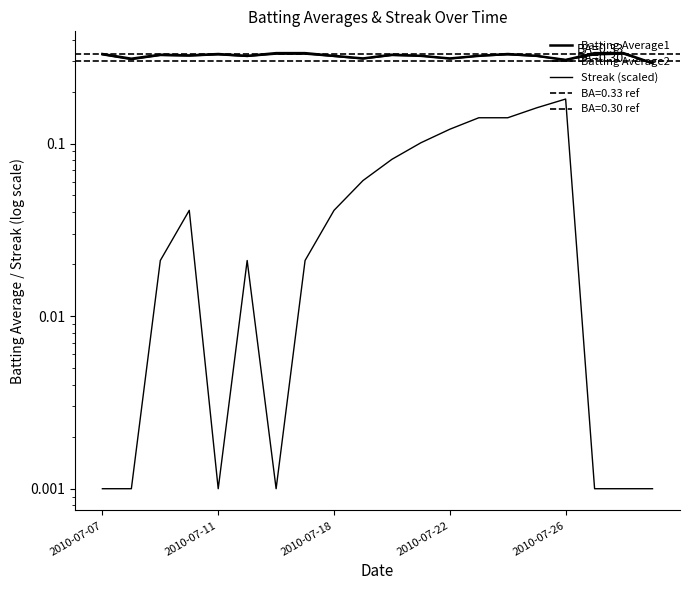

True or false: Batting Average1 and Streak (scaled) cross at least once.

False